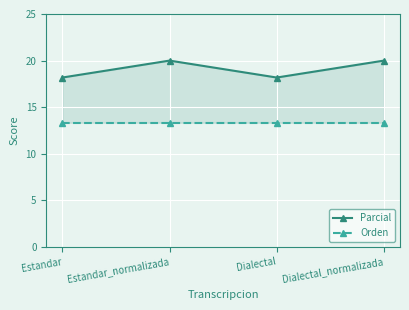

True or false: Orden has more than 2 points higher than both neighbors.

False